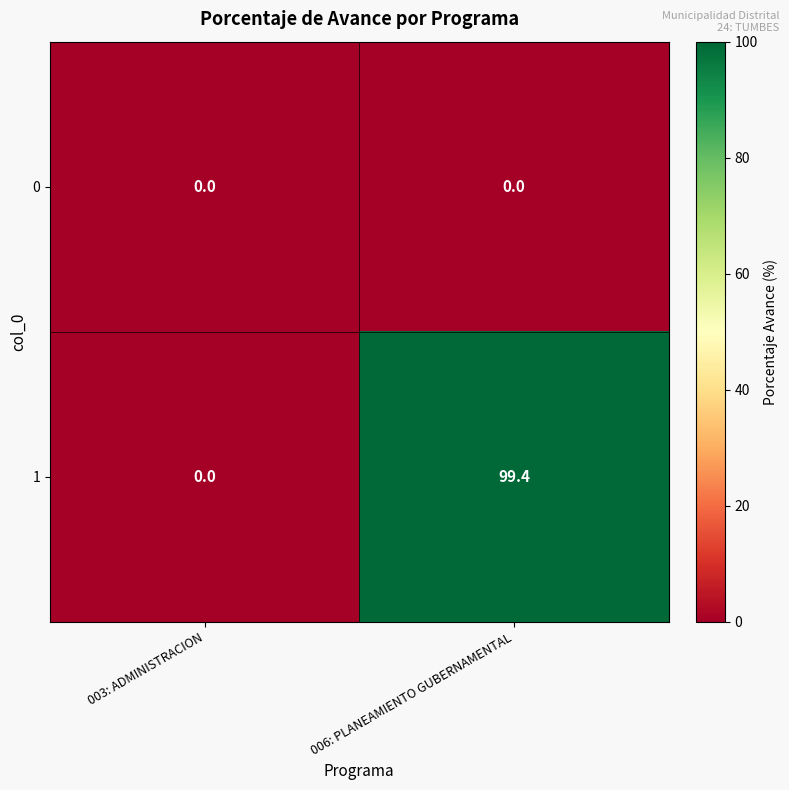

At which category is the sum across all series the highest?

006: PLANEAMIENTO GUBERNAMENTAL